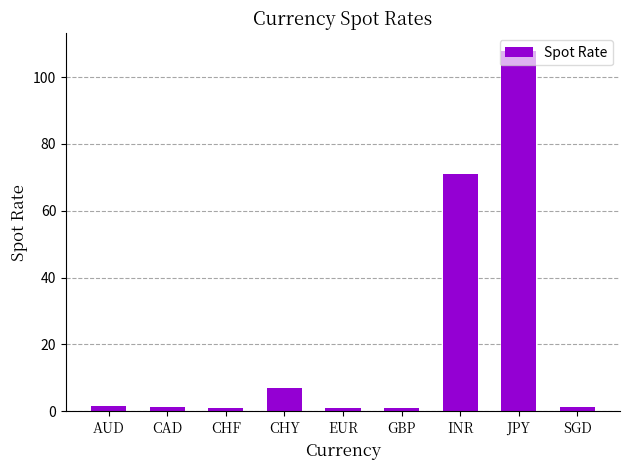

What is the approximate value at GBP?

0.9